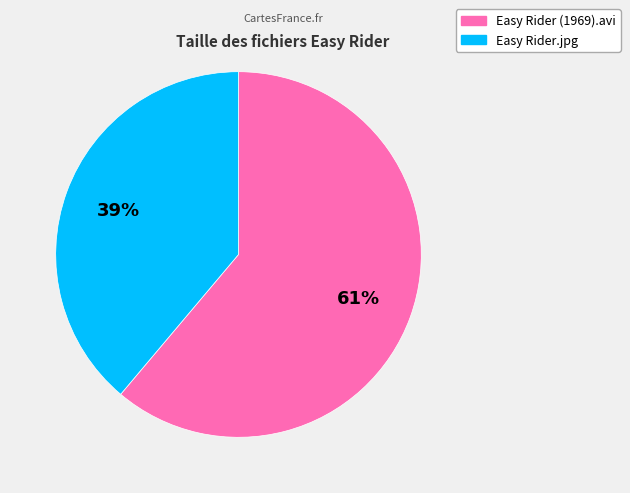

What is the largest slice in the pie chart?

Easy Rider (1969).avi